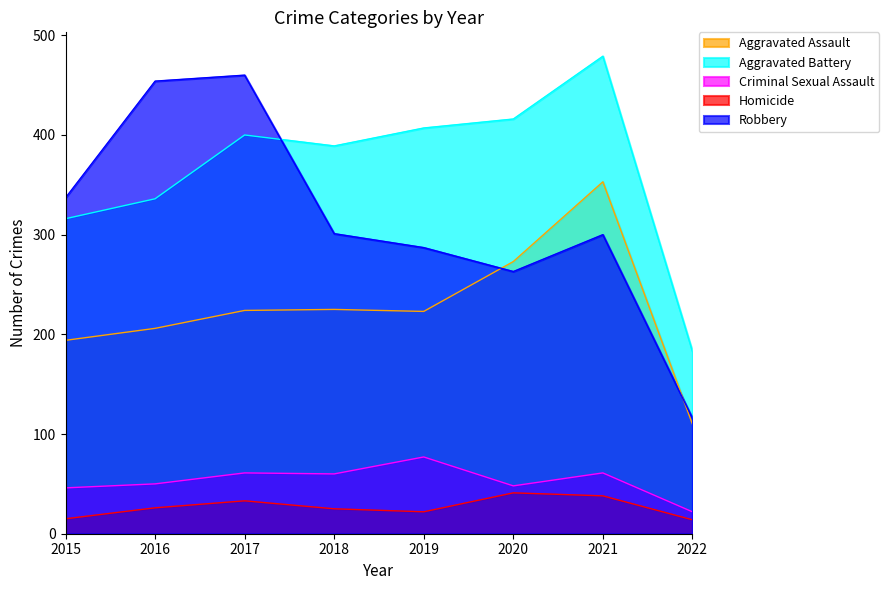

List the series in order of their peak value, lowest first.

Homicide, Criminal Sexual Assault, Aggravated Assault, Robbery, Aggravated Battery